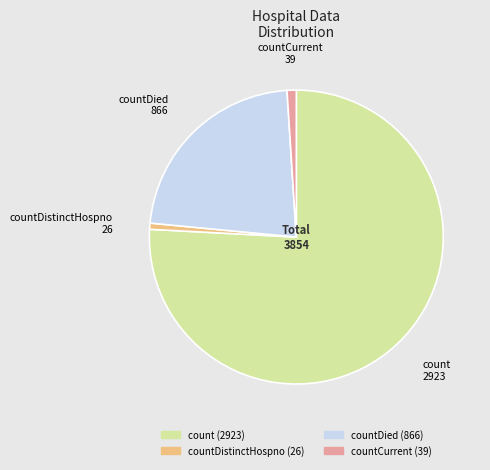

Is it true that countDied is 22% of the pie?

True